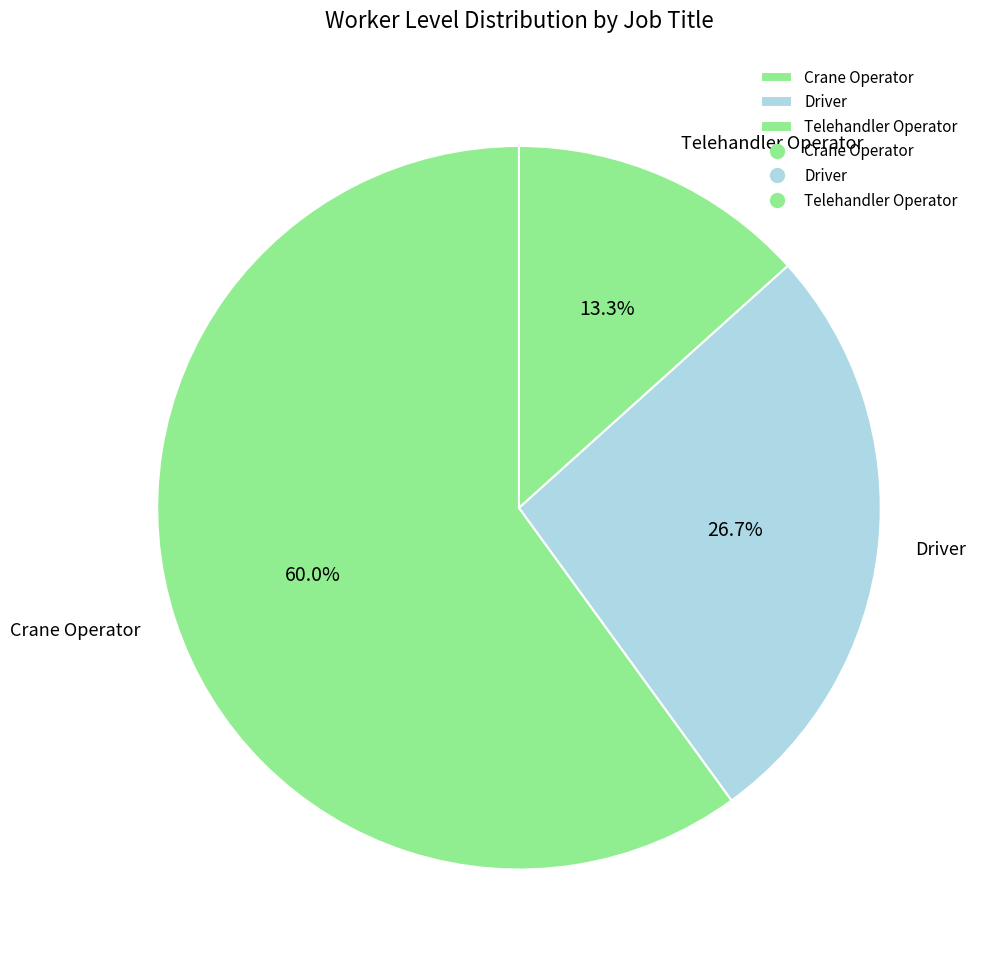

How many segments does this pie chart have?

3